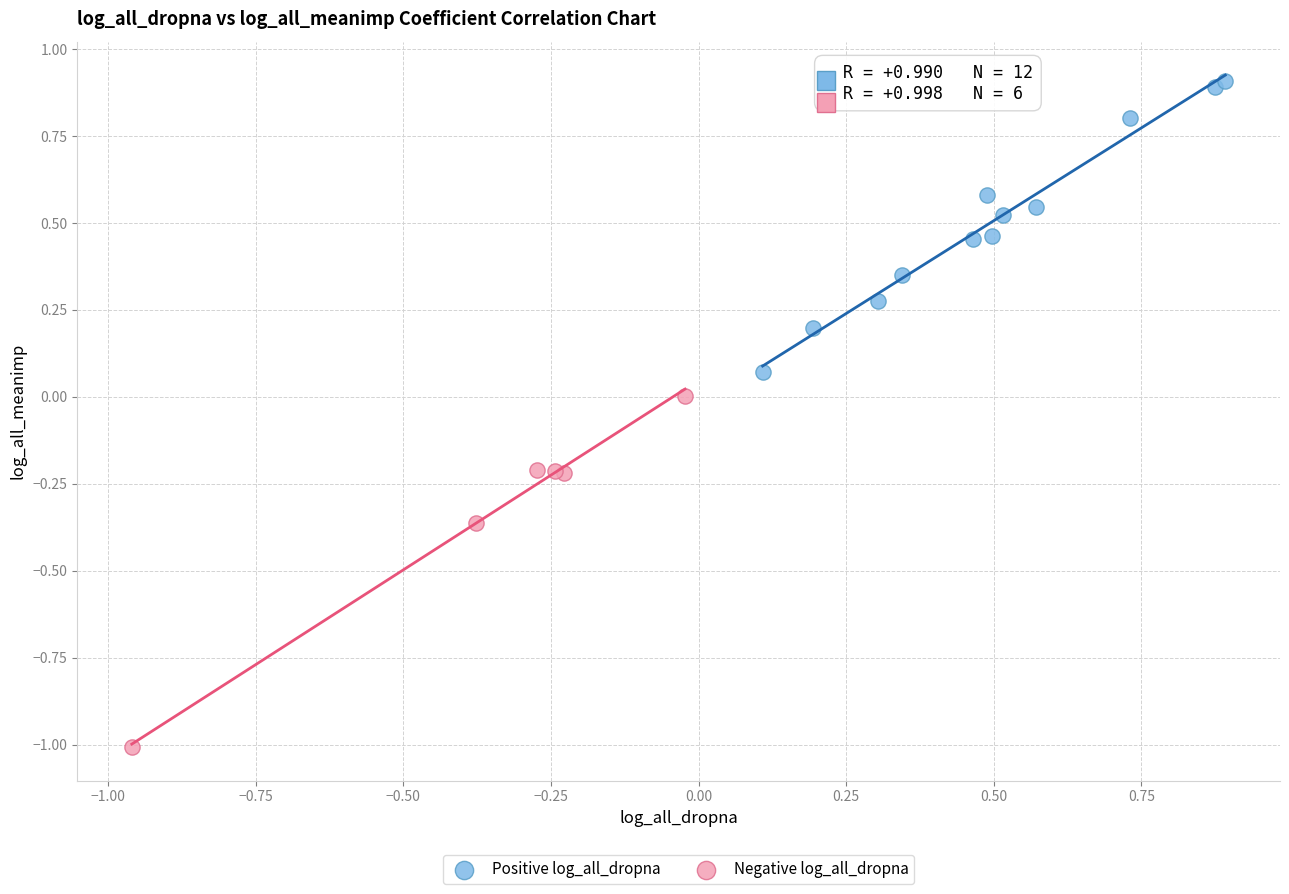

Which series contains the highest Y value?

Positive log_all_dropna